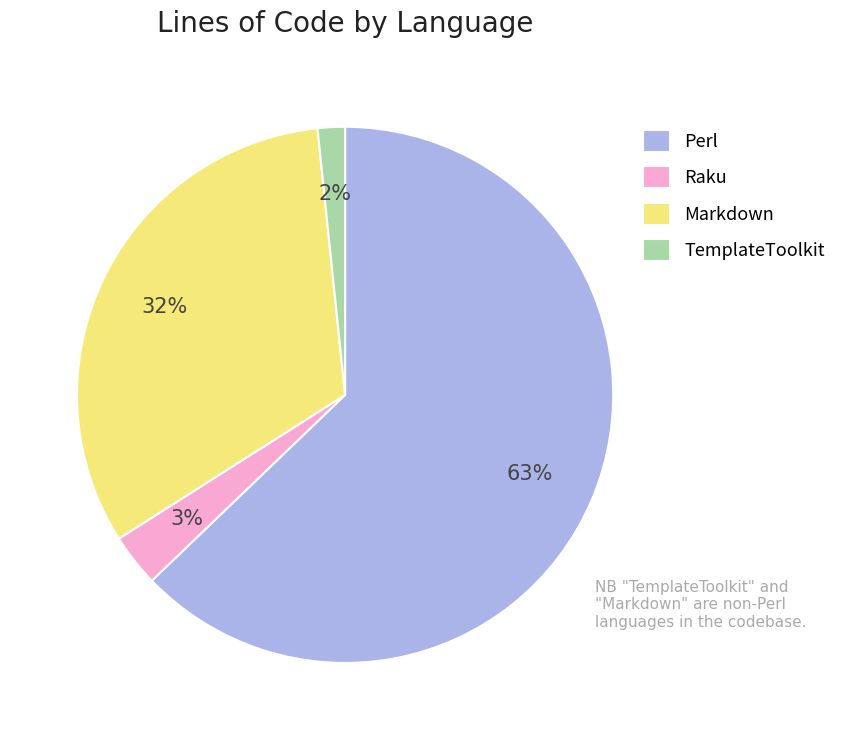

To the nearest percent, what is the difference between the Perl and TemplateToolkit slice percentages?

61%